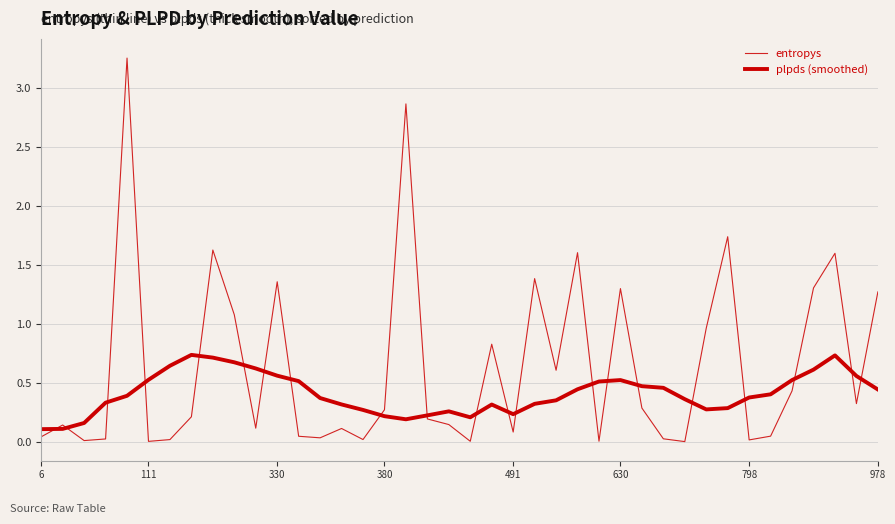

Where is plpds (smoothed) nearest to the value 0?

6